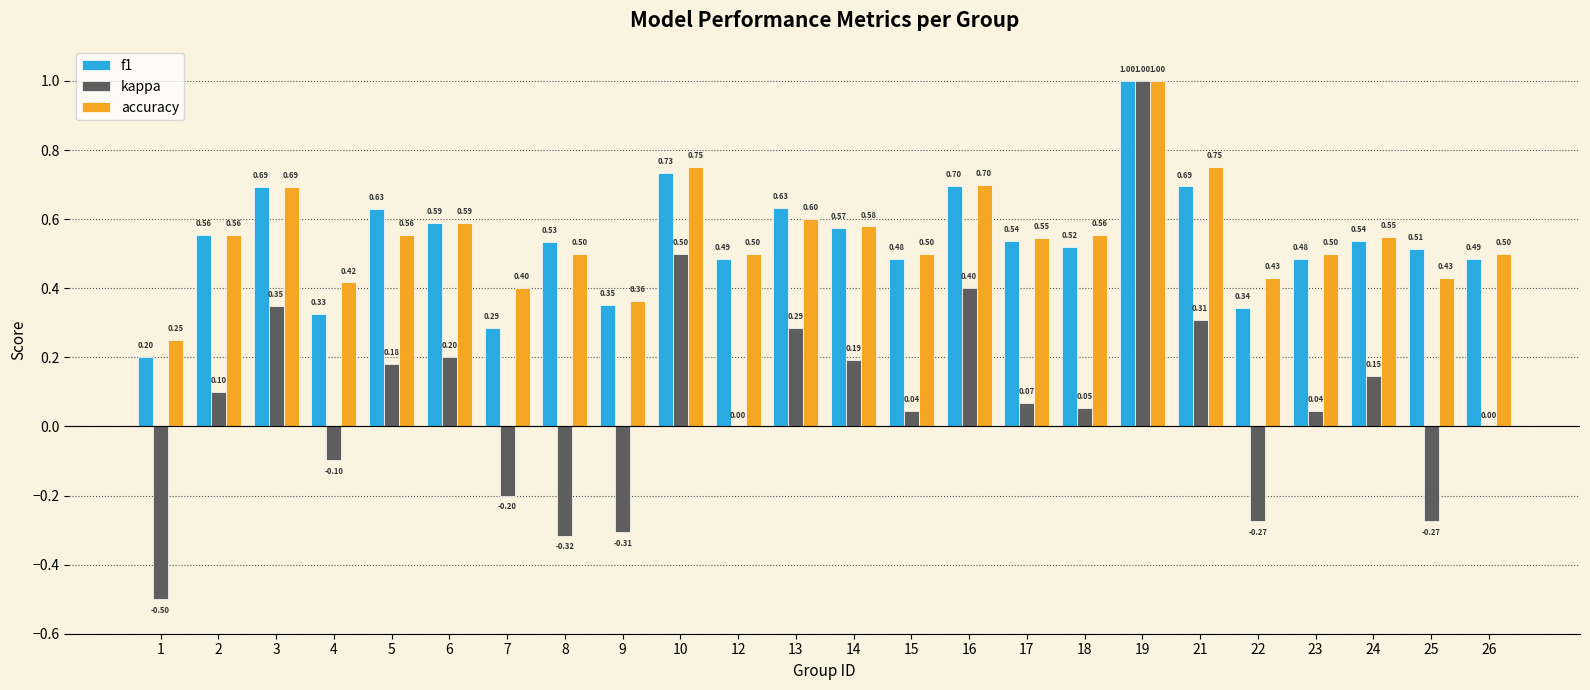

Between 8 and 22, which series saw the biggest shift?

f1